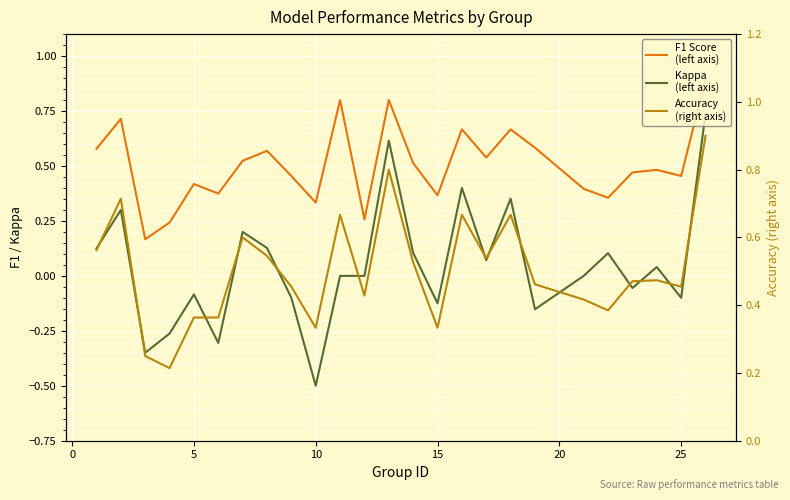

What is the difference between the maximum and minimum values in the Accuracy
(right axis) series?

0.7